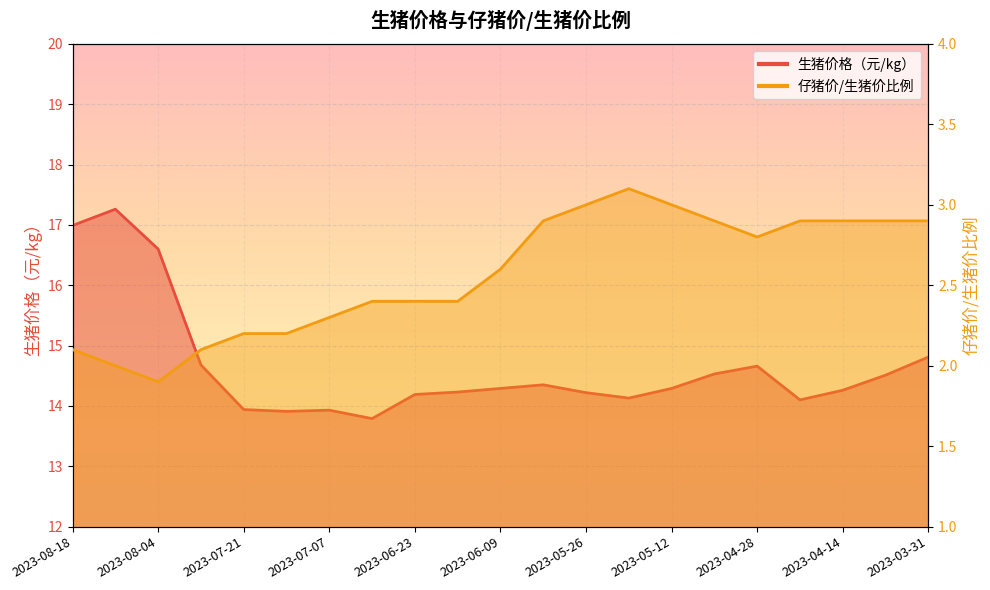

True or false: 生猪价格（元/kg） has a value of 17.0 at 2023-08-18.

True